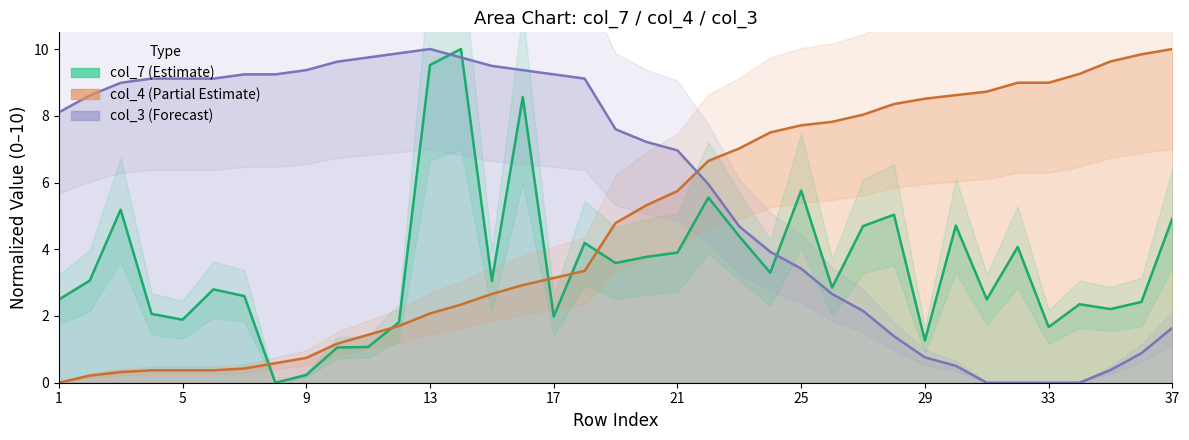

At which label is col_3 closest to 5?

23